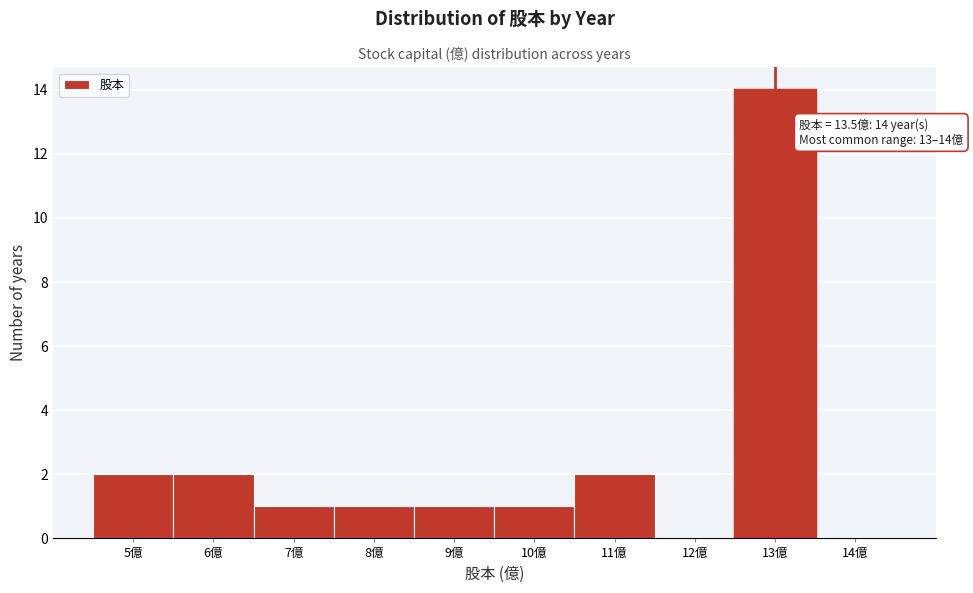

Reading left to right, list all the values displayed in this chart.

5億=2	6億=2	7億=1	8億=1	9億=1	10億=1	11億=2	12億=0	13億=14	14億=0